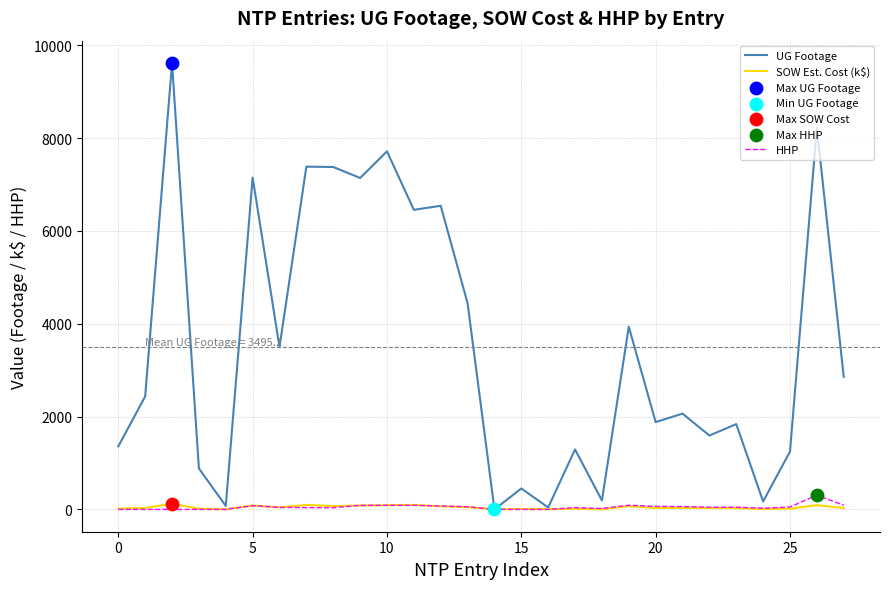

Which series has the largest total across all categories?

UG Footage